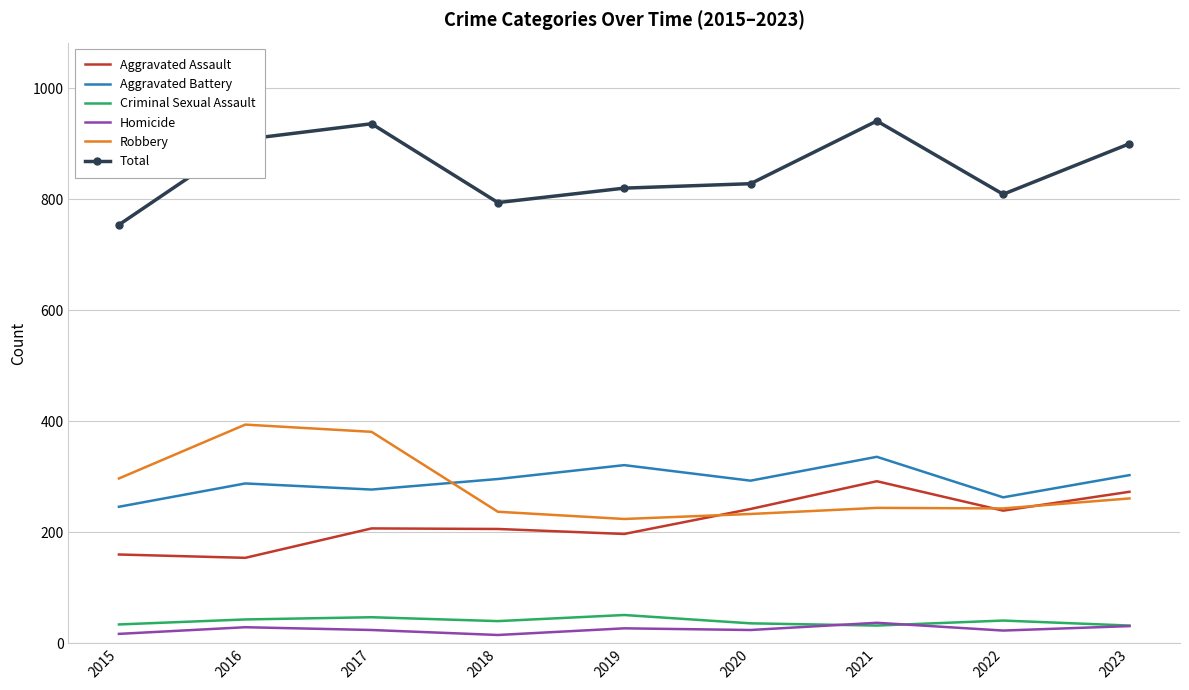

In Criminal Sexual Assault, how many points are higher than both neighbors (excluding endpoints)?

3